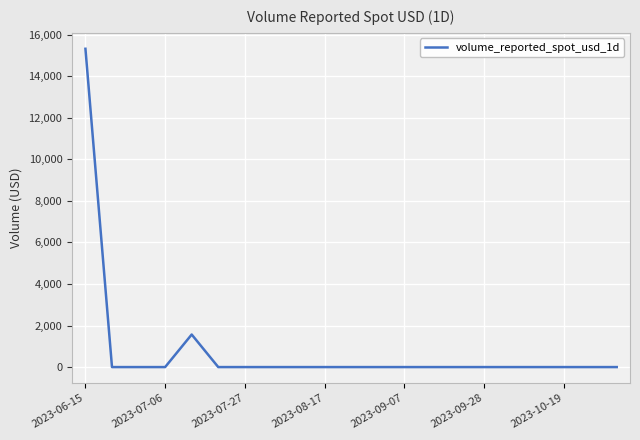

How many lines are shown in the chart?

1